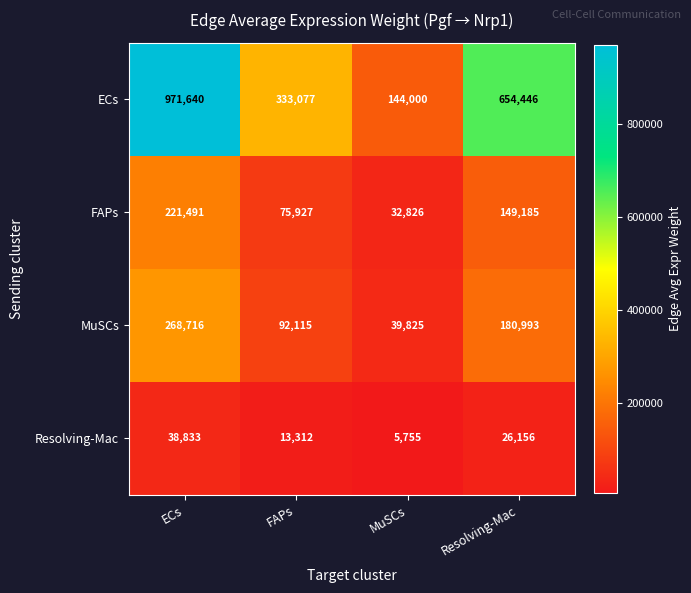

Is it true that FAPs equals 149185 at Resolving-Mac?

True